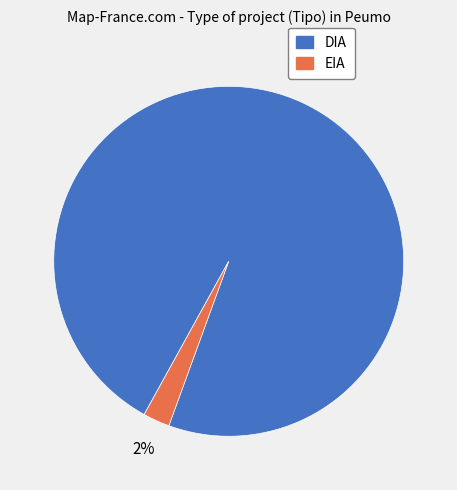

To the nearest percent, what is the combined percentage of EIA and DIA?

100%